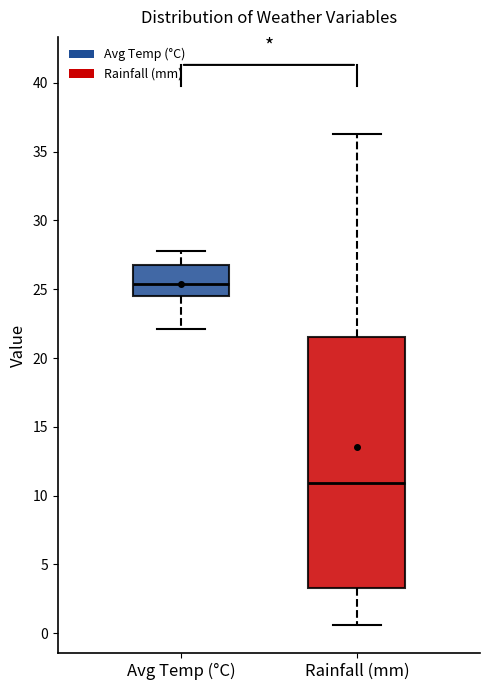

Reading left to right, read every box against the y-axis: the position of its median line, the range the box covers, and the ends of its whiskers. The values are not printed on the chart, so give them approximately, as read against the axis.

Avg Temp (°C): median 25.5, box 24.5 to 27.0, whiskers 22.0 to 28.0
Rainfall (mm): median 11.0, box 3.5 to 21.5, whiskers 0.5 to 36.5